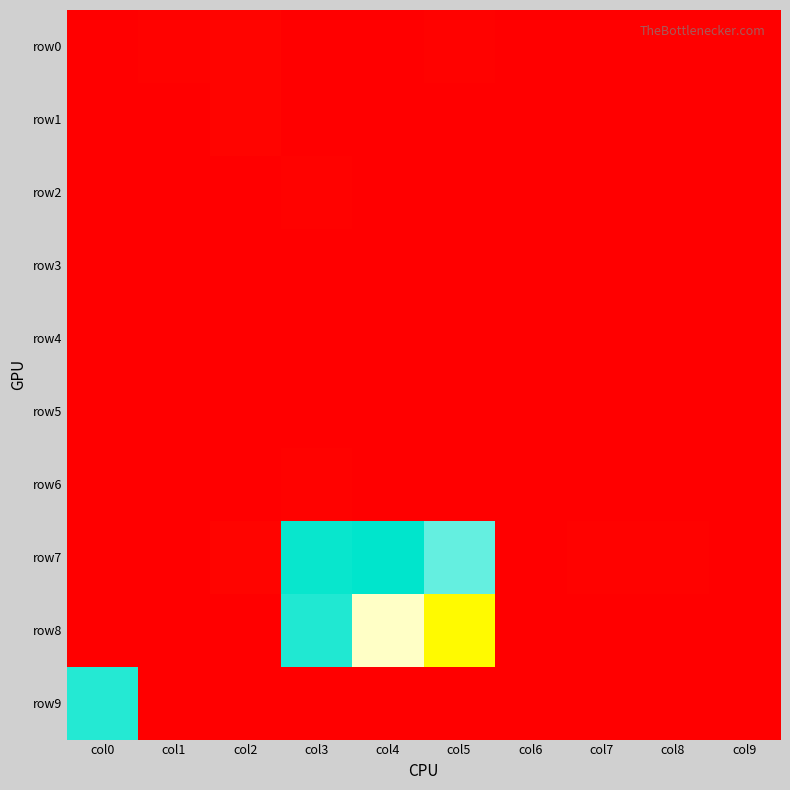

What is the maximum value shown in the chart?

3474